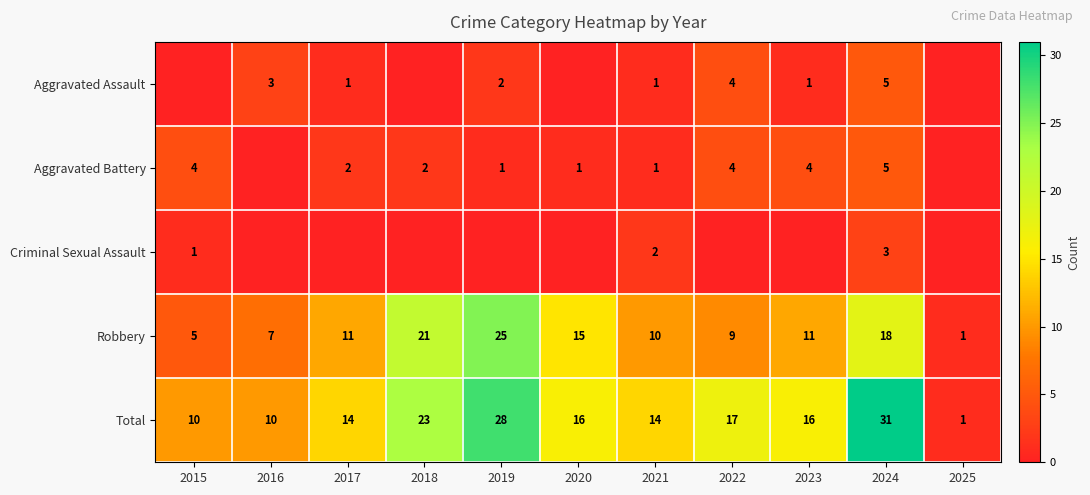

True or false: Robbery has a value of 2 at 2017.

False